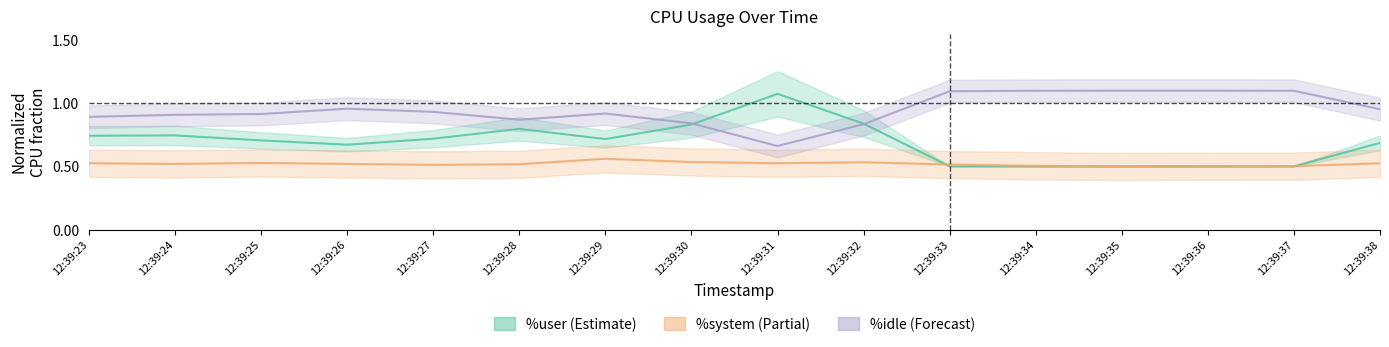

Which series has the largest range (max minus min)?

%user